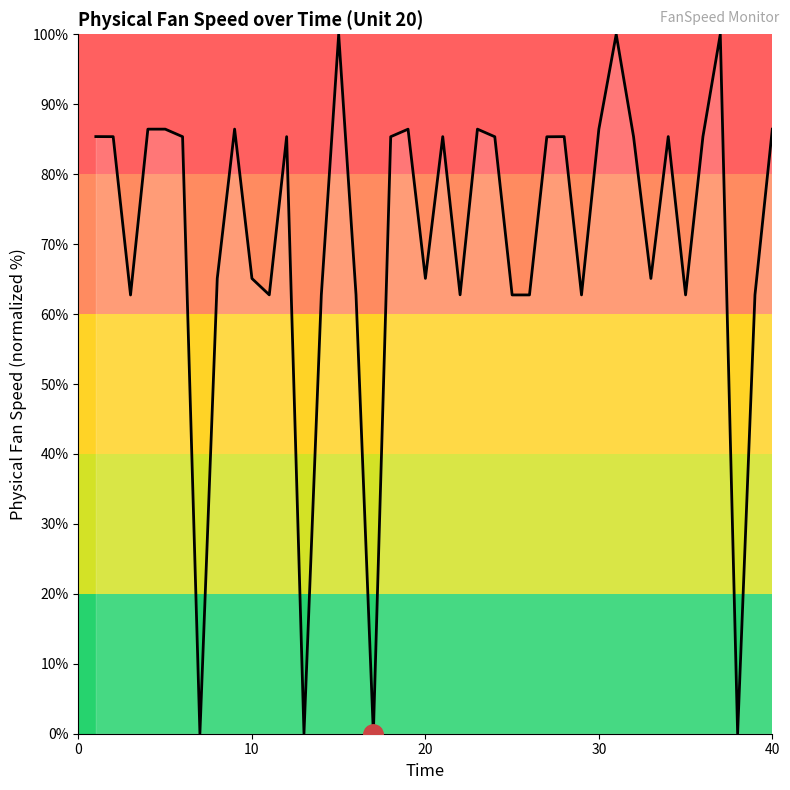

What is the greatest value displayed?

100.0